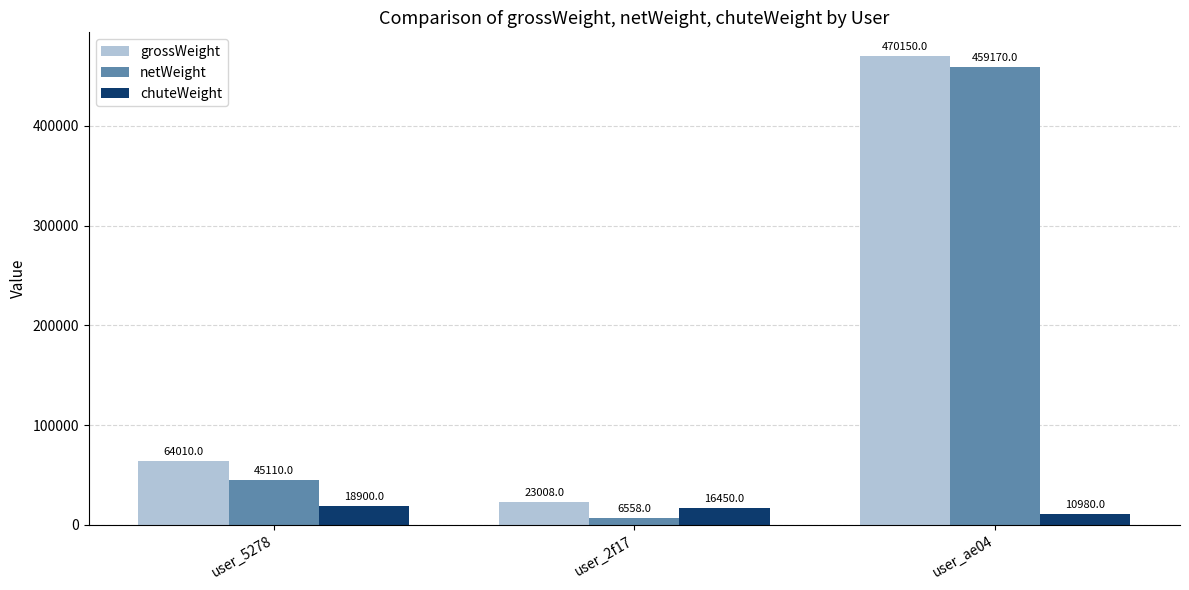

What is the sum of the chuteWeight values at user_2f17 and user_ae04?

27430